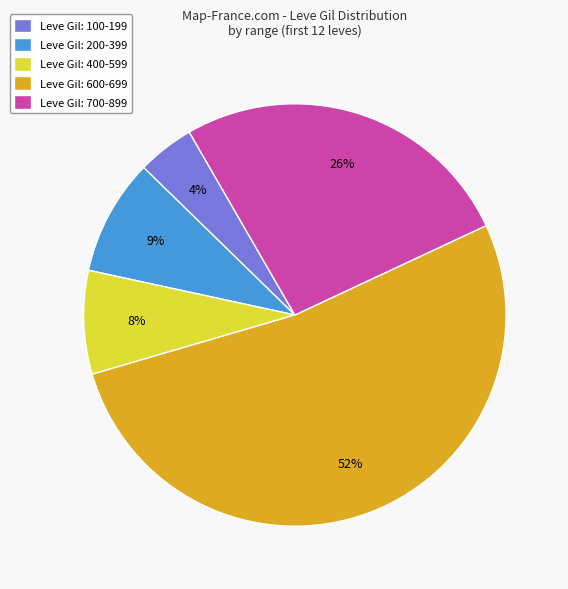

Which category has the biggest portion of the pie?

Leve Gil: 600-699